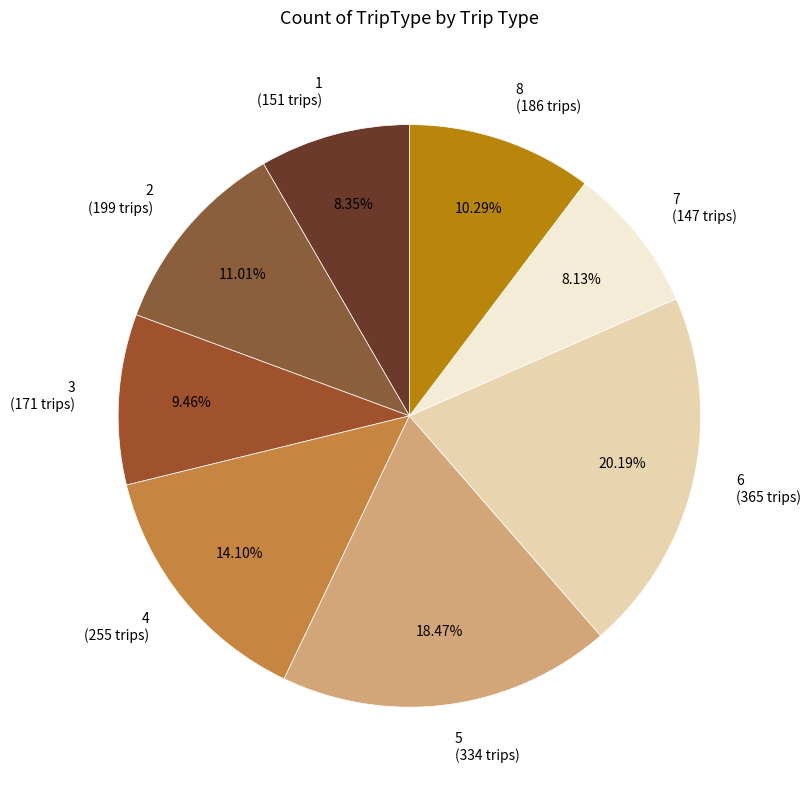

Is 1 the majority of the pie?

No